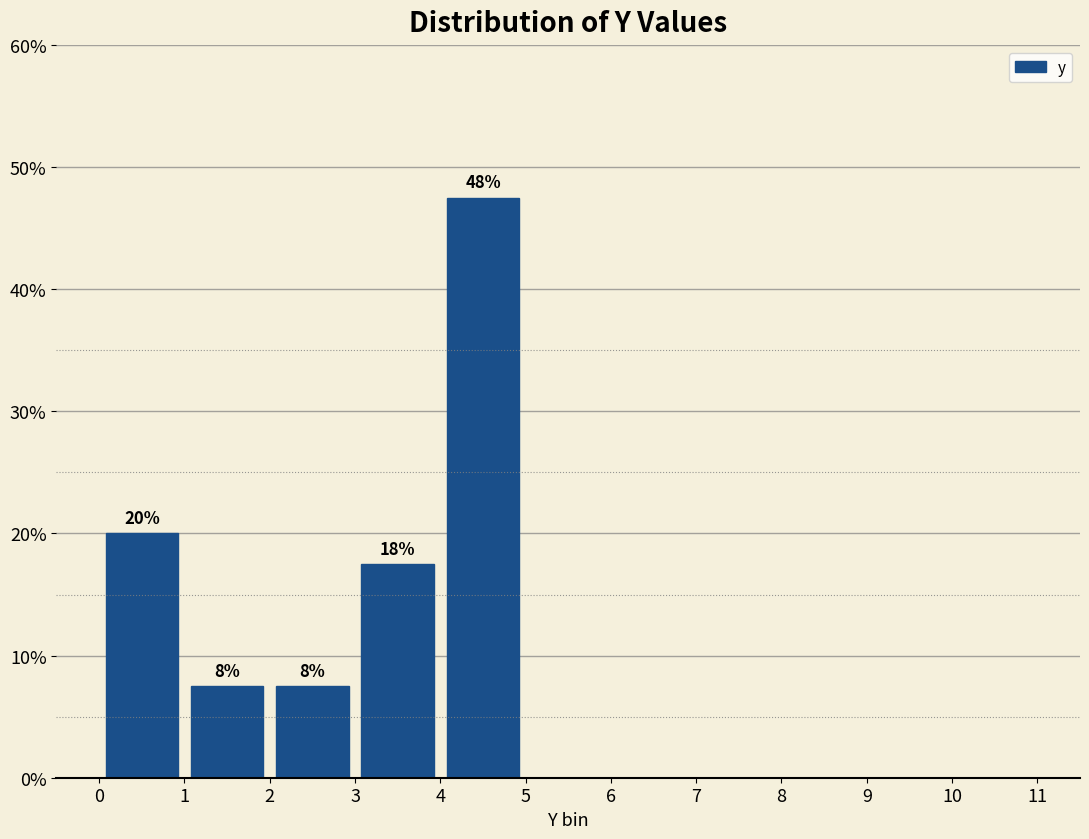

Over which range of the x-axis is the bar tallest?

4 to 5